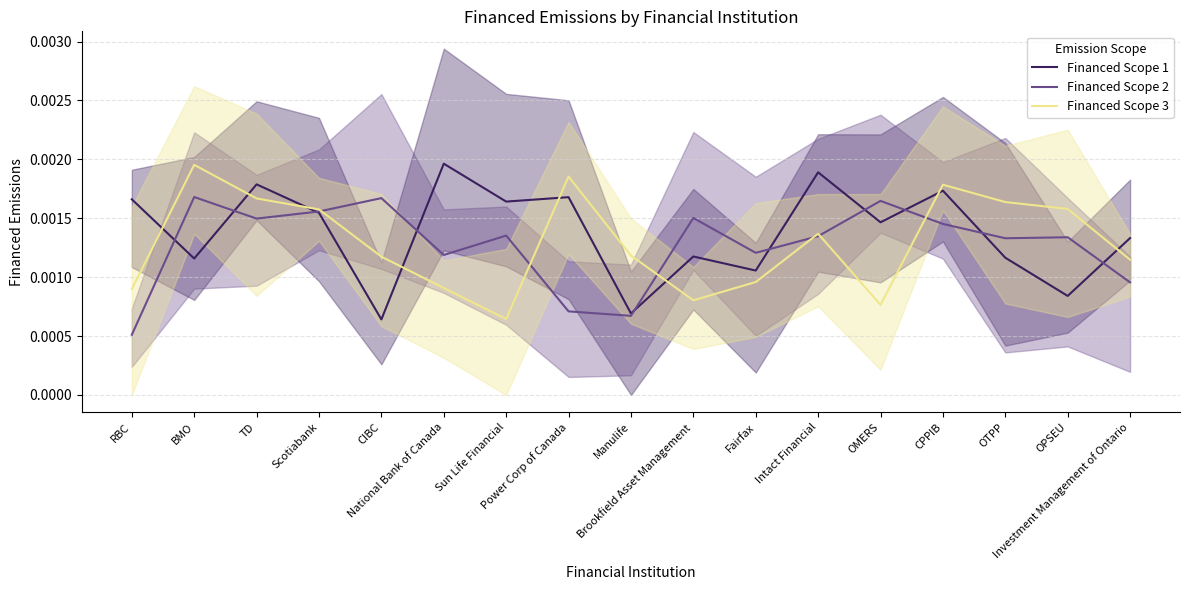

How many series are shown in this chart?

3